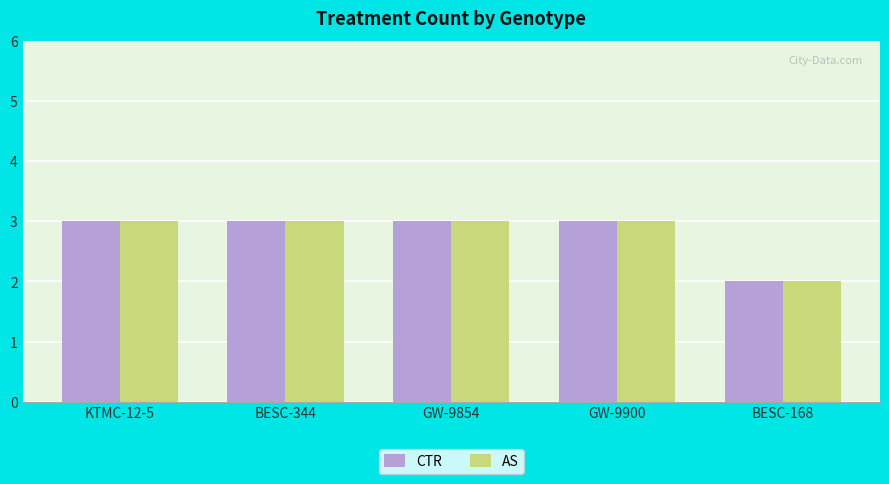

Reading right to left, transcribe all the data shown in this chart.

CTR: BESC-168=2	GW-9900=3	GW-9854=3	BESC-344=3	KTMC-12-5=3
AS: BESC-168=2	GW-9900=3	GW-9854=3	BESC-344=3	KTMC-12-5=3